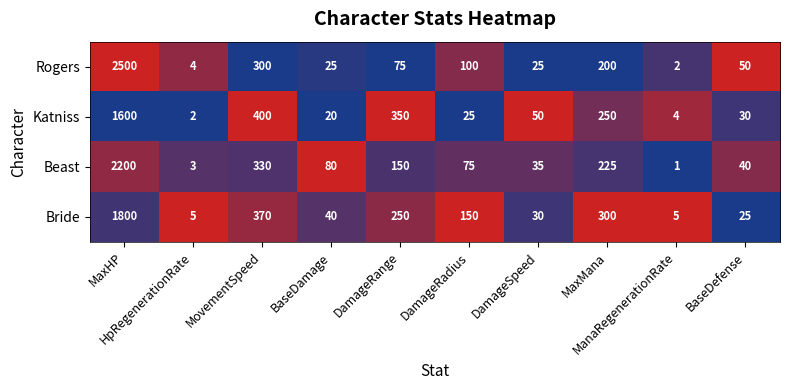

Which series has the widest spread of values?

Rogers